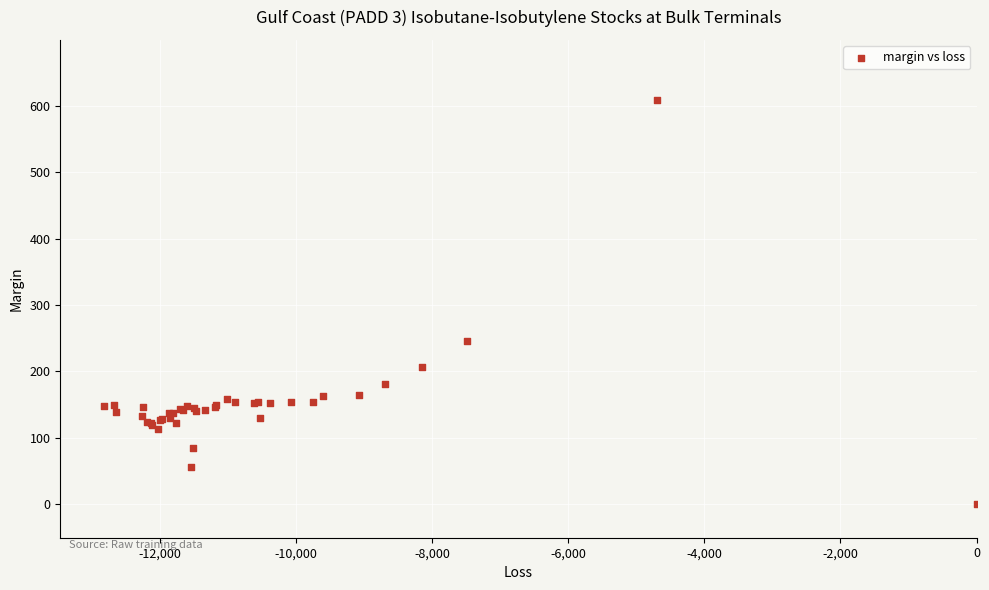

What Y value in the scatter plot is closest to 303?

245.5